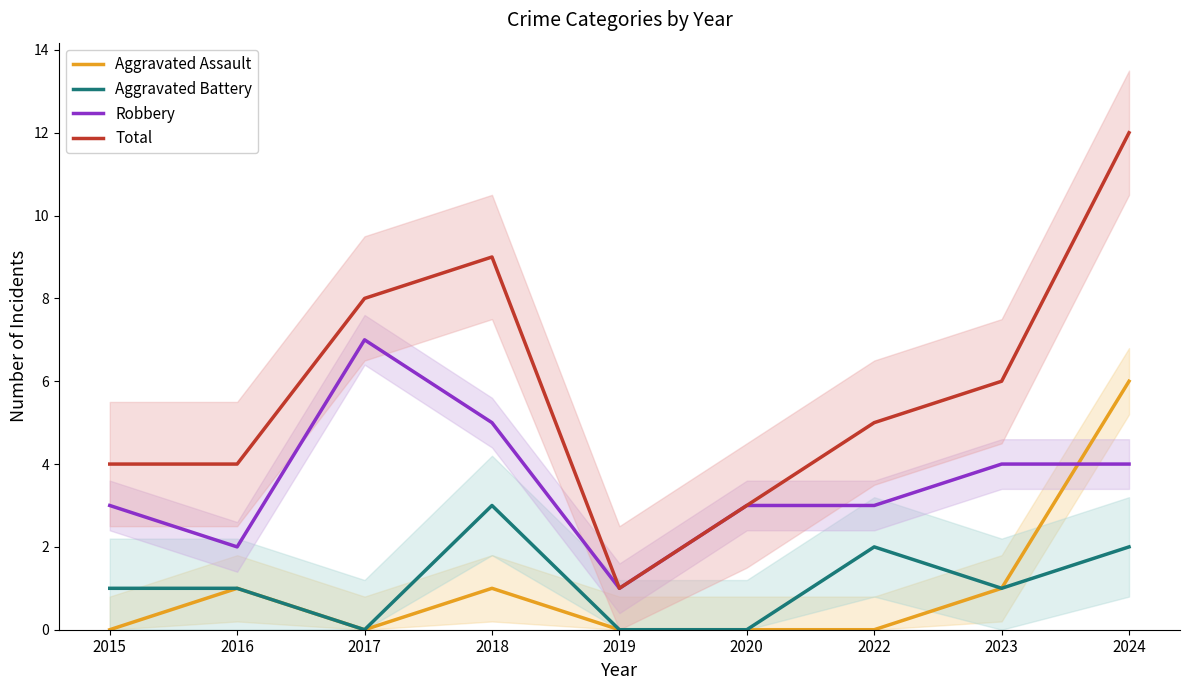

What are all the series names shown in the legend?

Aggravated Assault, Aggravated Battery, Robbery, Total